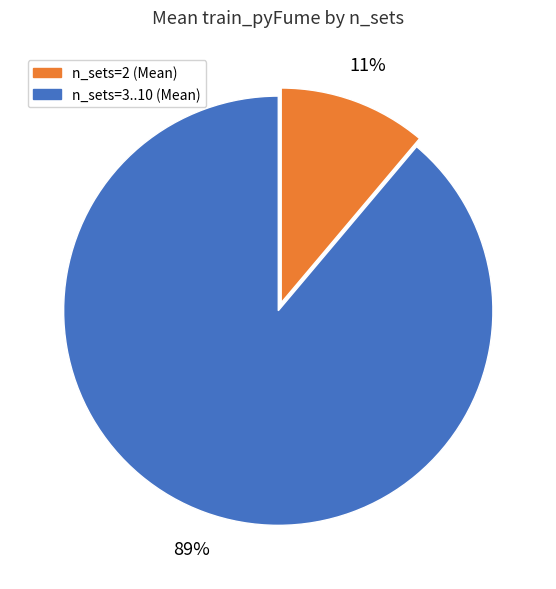

How many slices are in this pie chart?

2